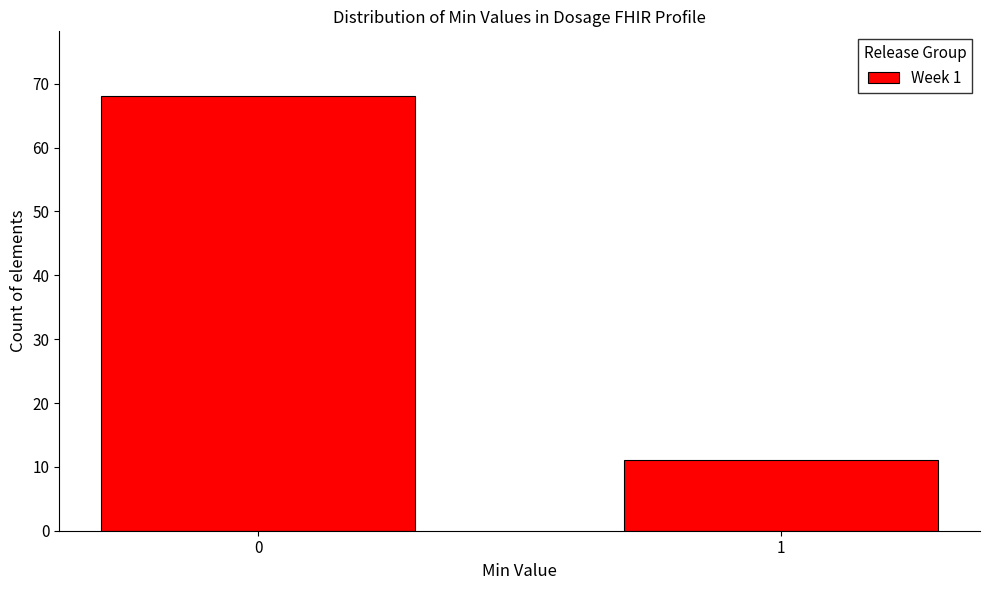

Reading left to right, list all the values displayed in this chart.

0=68	1=11